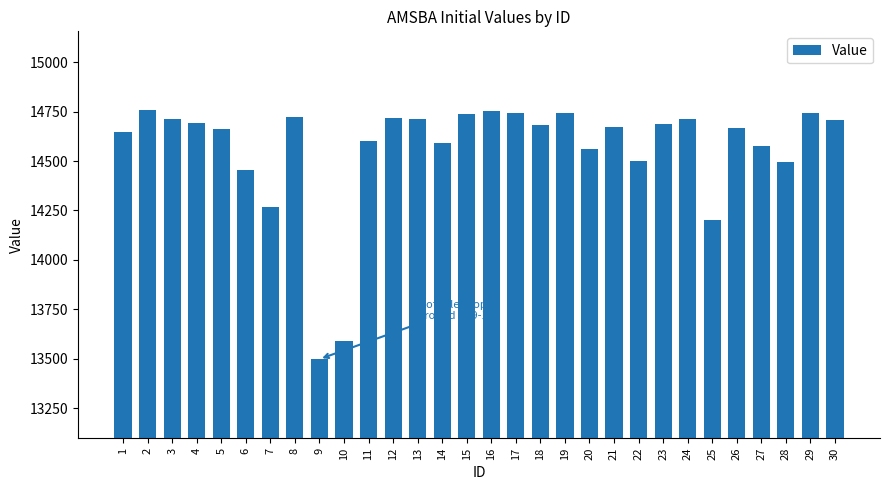

What is the greatest value displayed?

14755.8